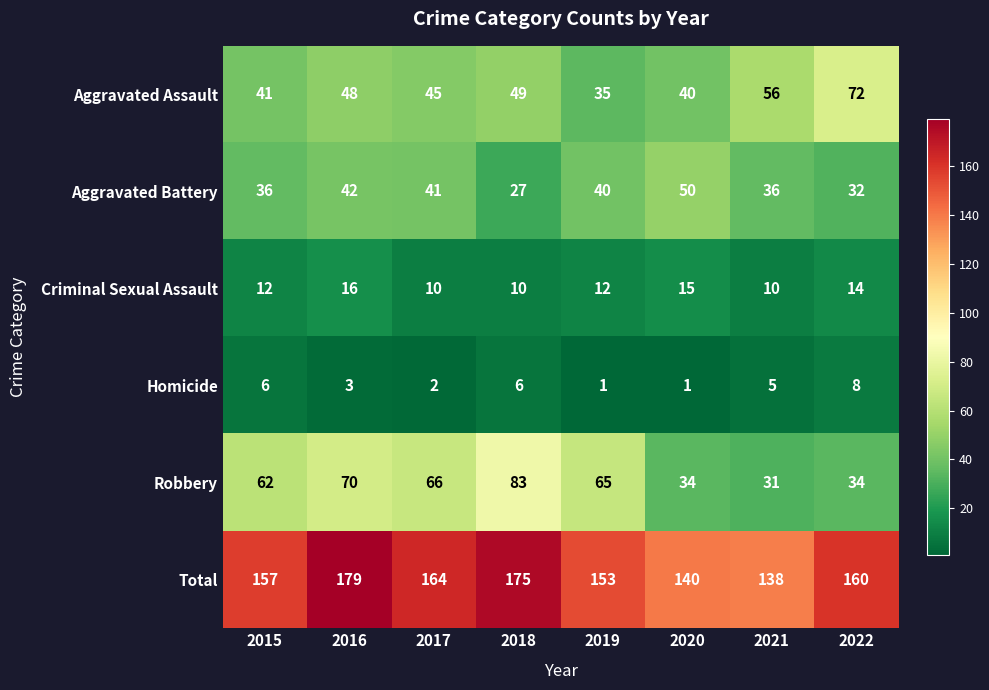

What is the total value across all series at 2021?

276